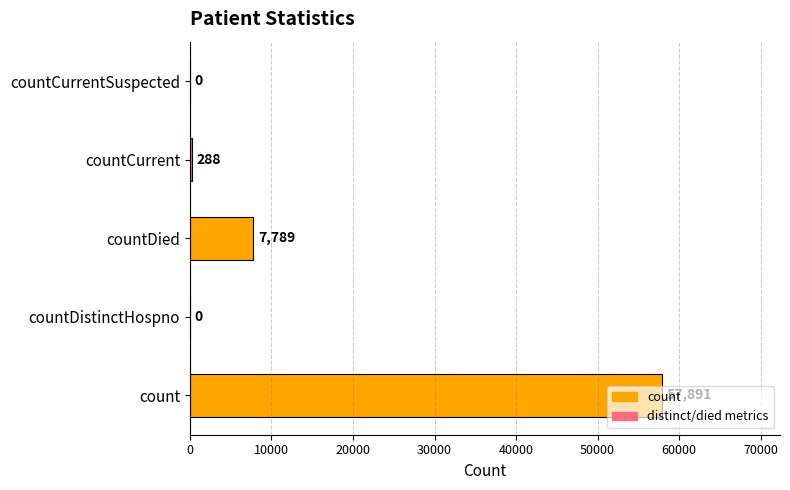

How many data points does each series have?

5